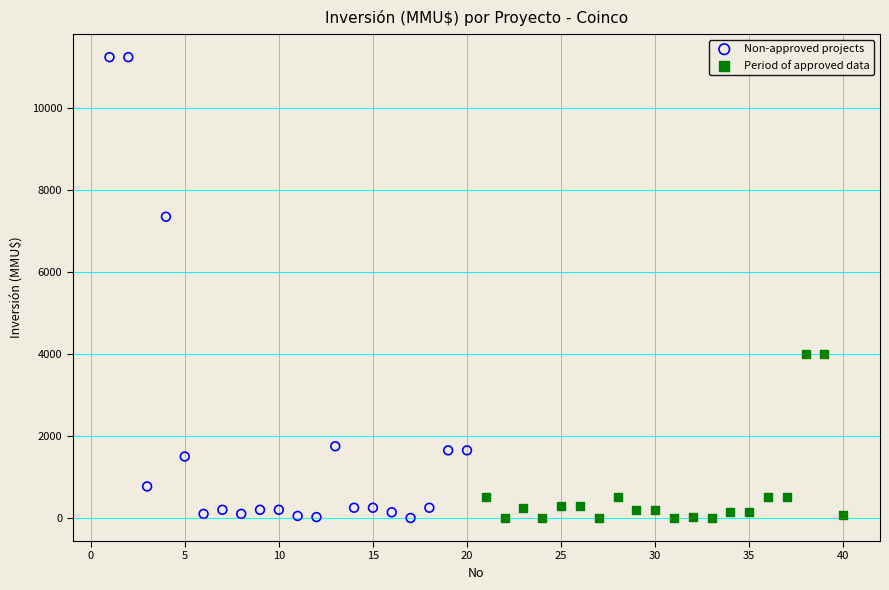

Which series reaches the maximum Y coordinate?

Non-approved projects